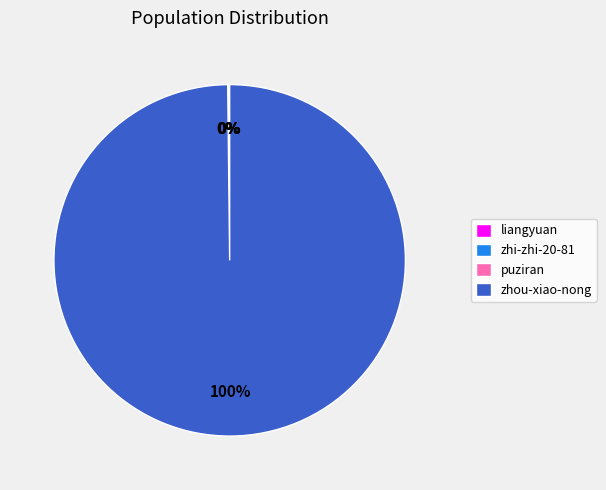

What is the largest slice in the pie chart?

zhou-xiao-nong